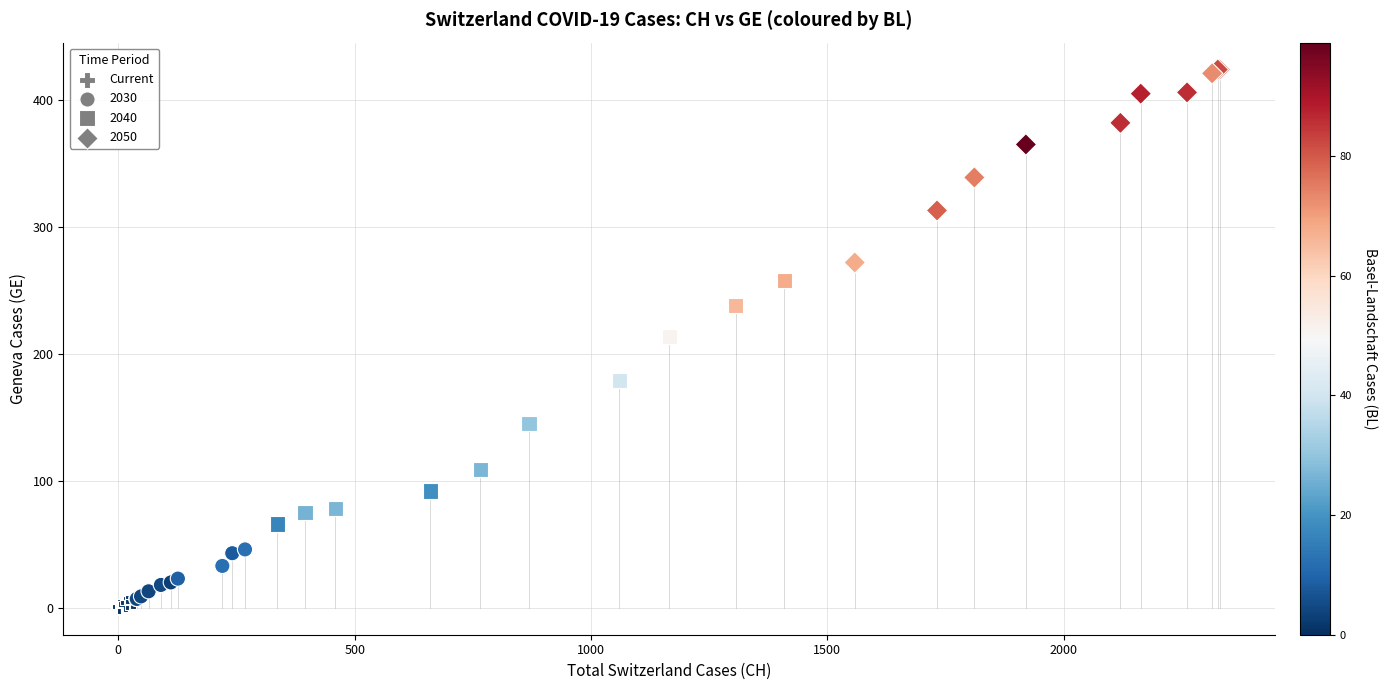

Which series has the widest spread of Y values?

2040